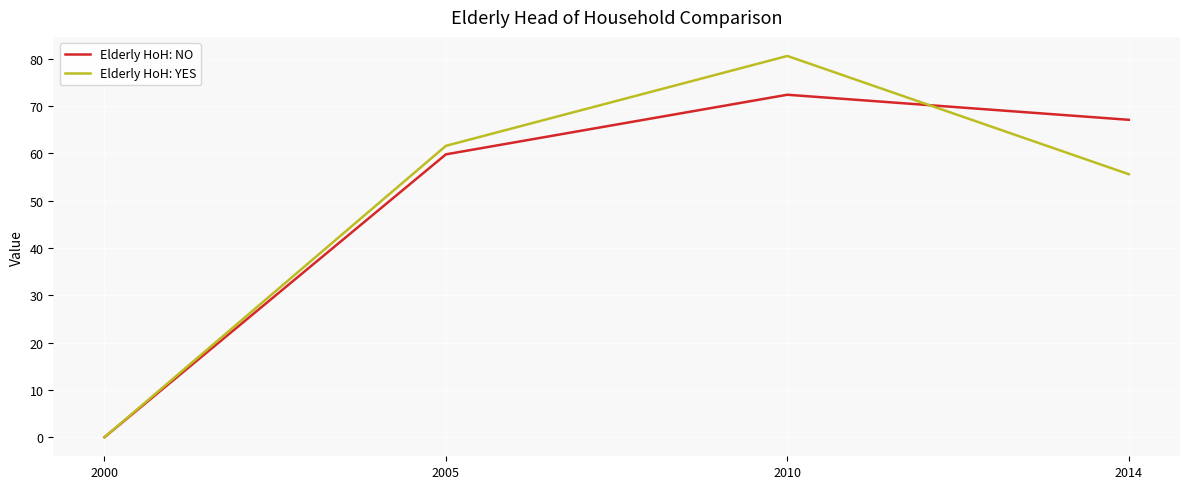

Rank the categories by Elderly HoH: NO value from highest to lowest.

2010, 2014, 2005, 2000